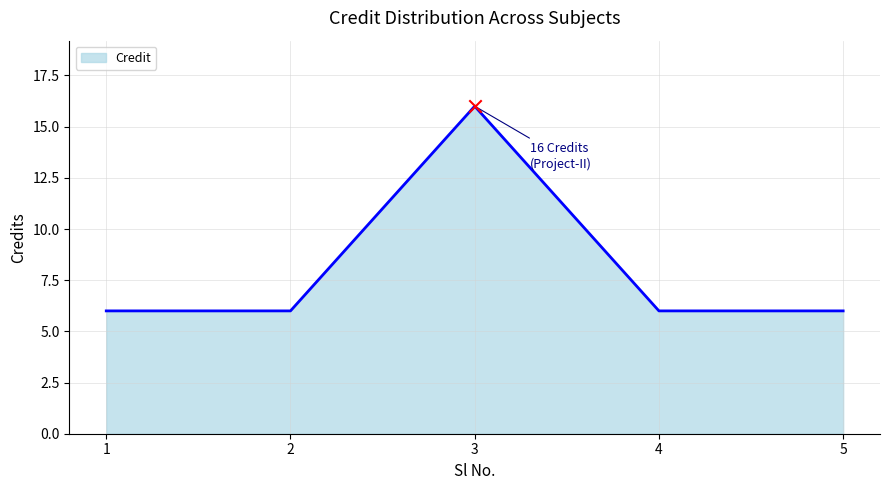

Between 3 and 1, which is larger?

3